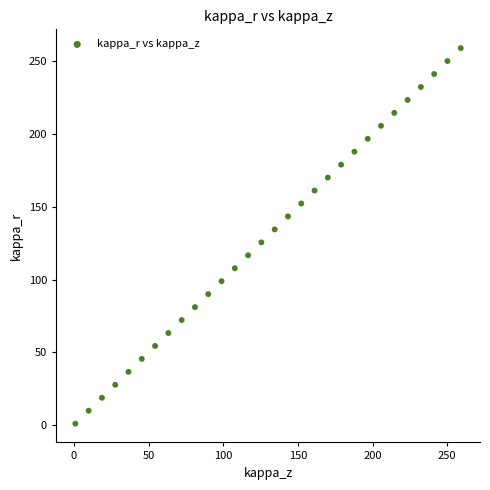

What is the range of Y values (max minus min)?

258.0